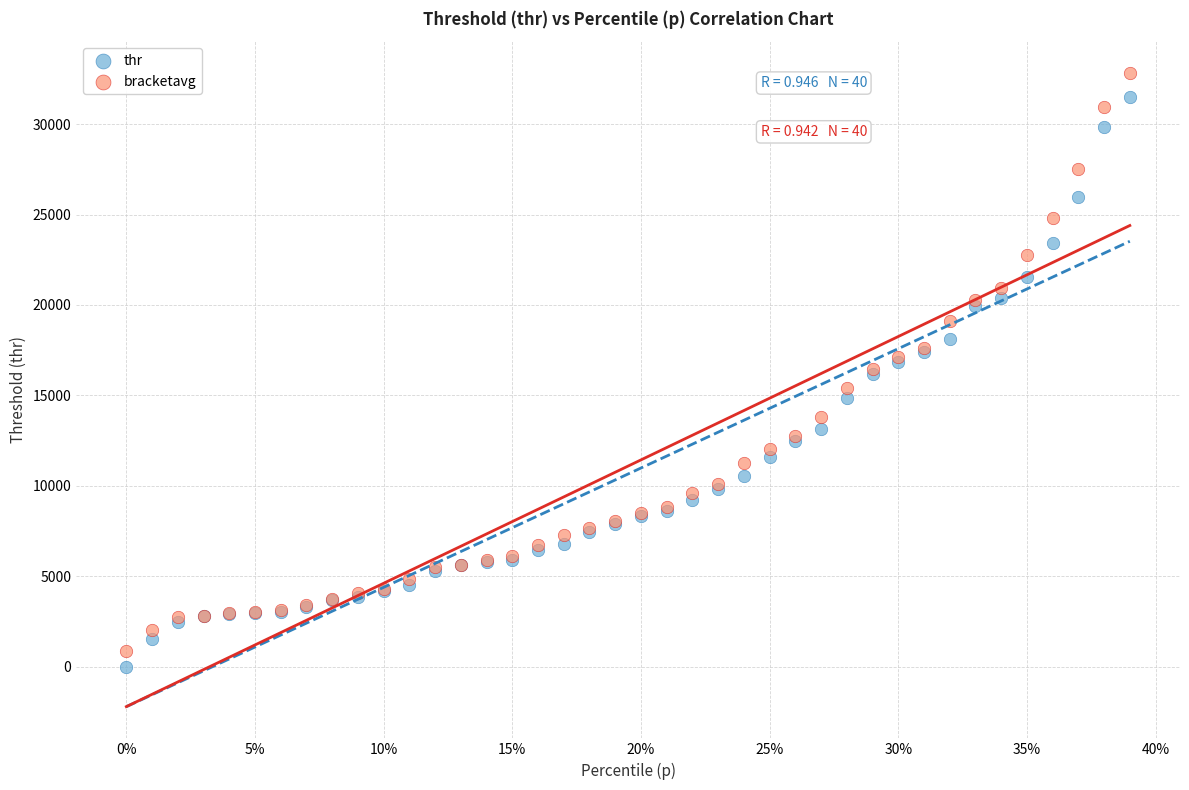

Which series contains the lowest Y value?

thr